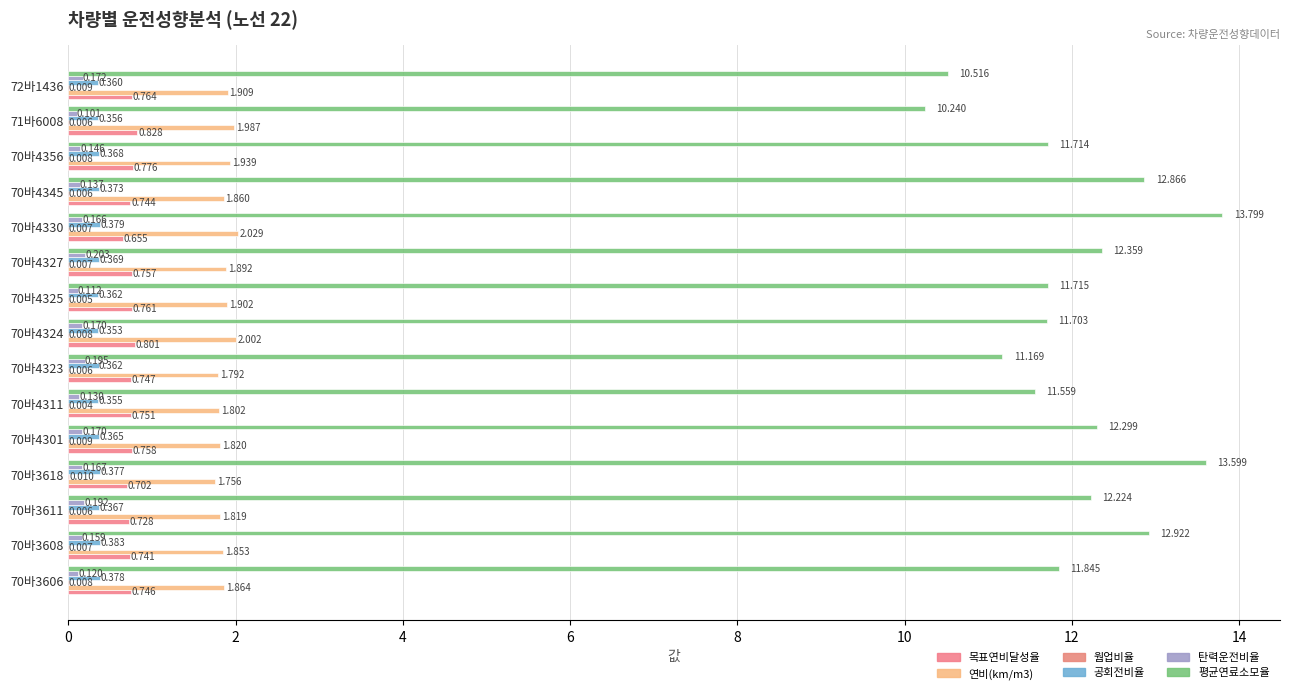

How many distinct data groups are displayed?

6